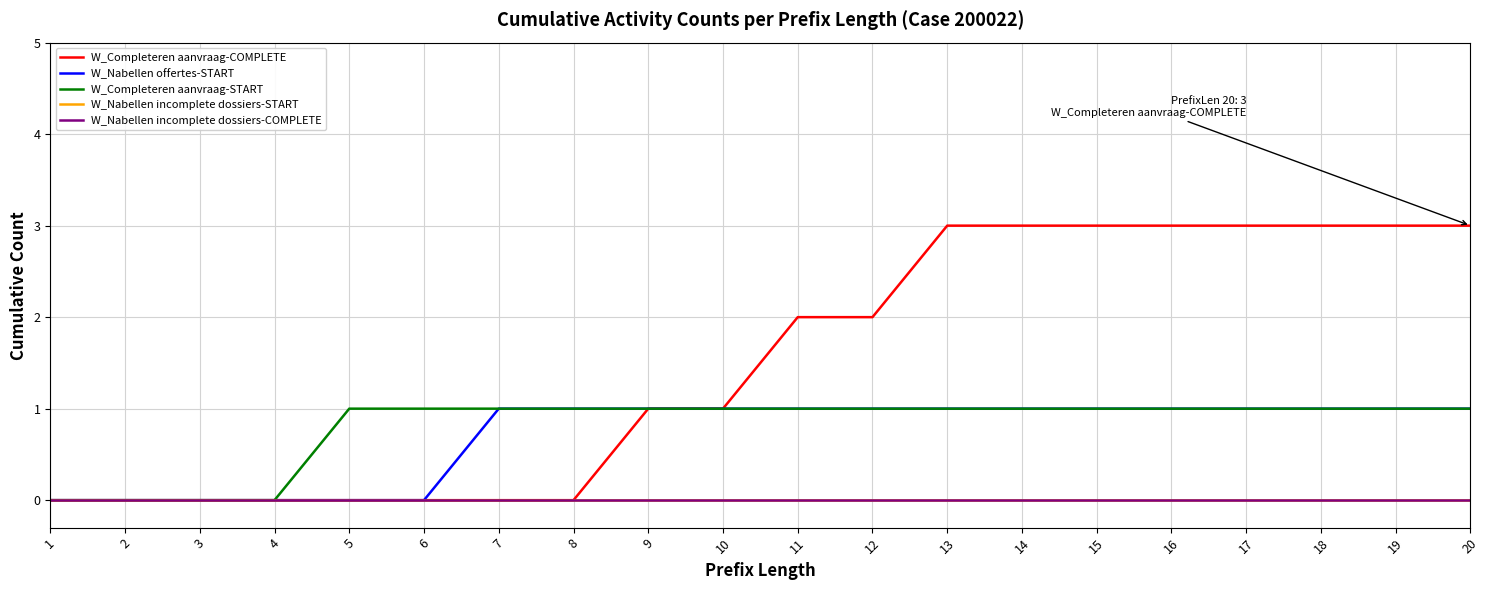

Does the chart have visible grid lines?

Yes